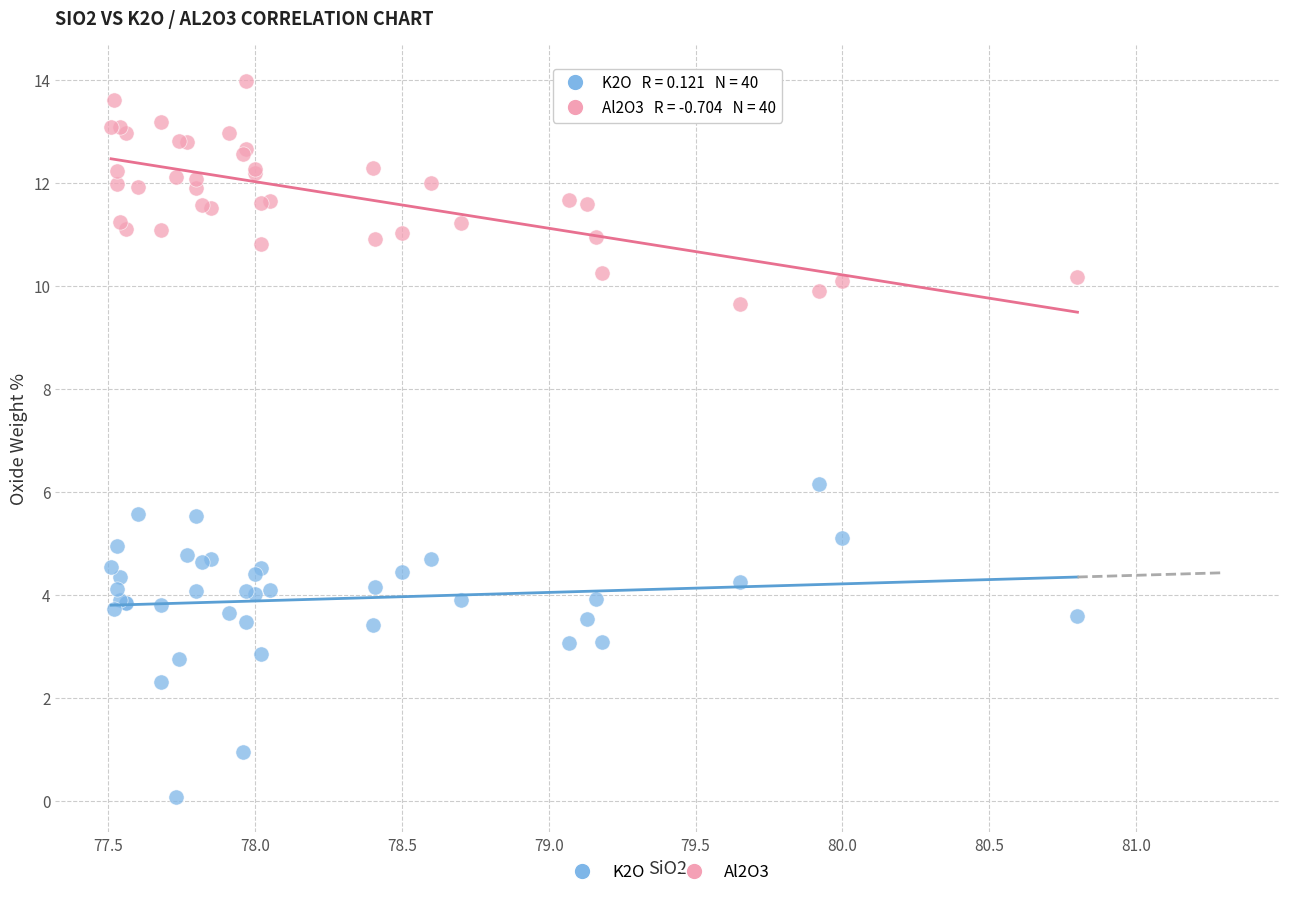

Across all series, what Y value is closest to 7?

6.2